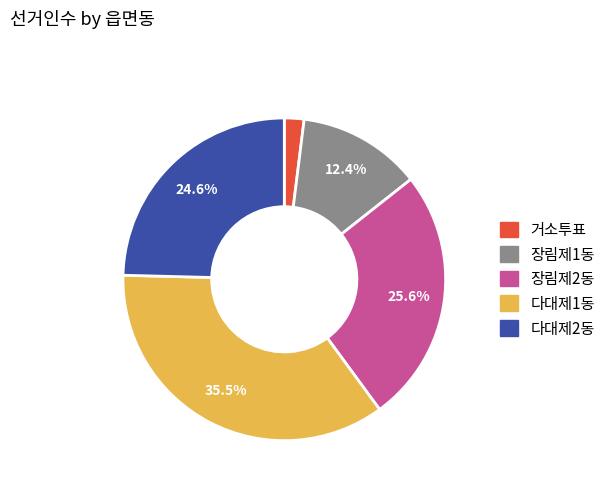

Combined, what portion of the pie is 다대제1동 and 장림제2동?

61.0%